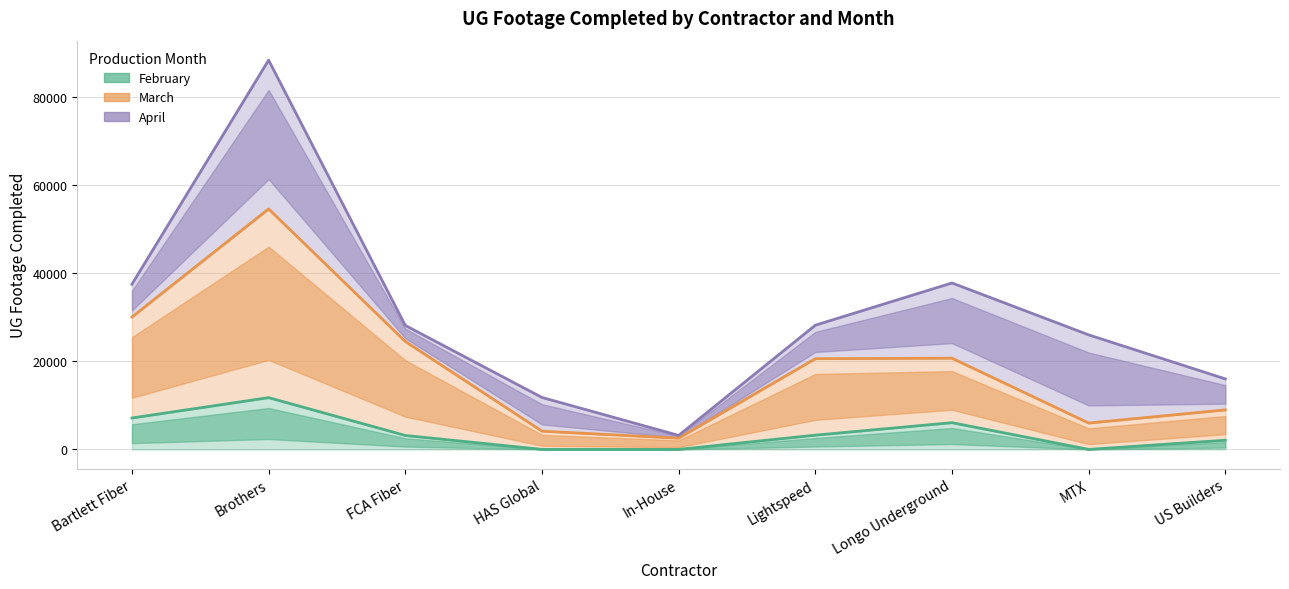

How many lines are shown in the chart?

3